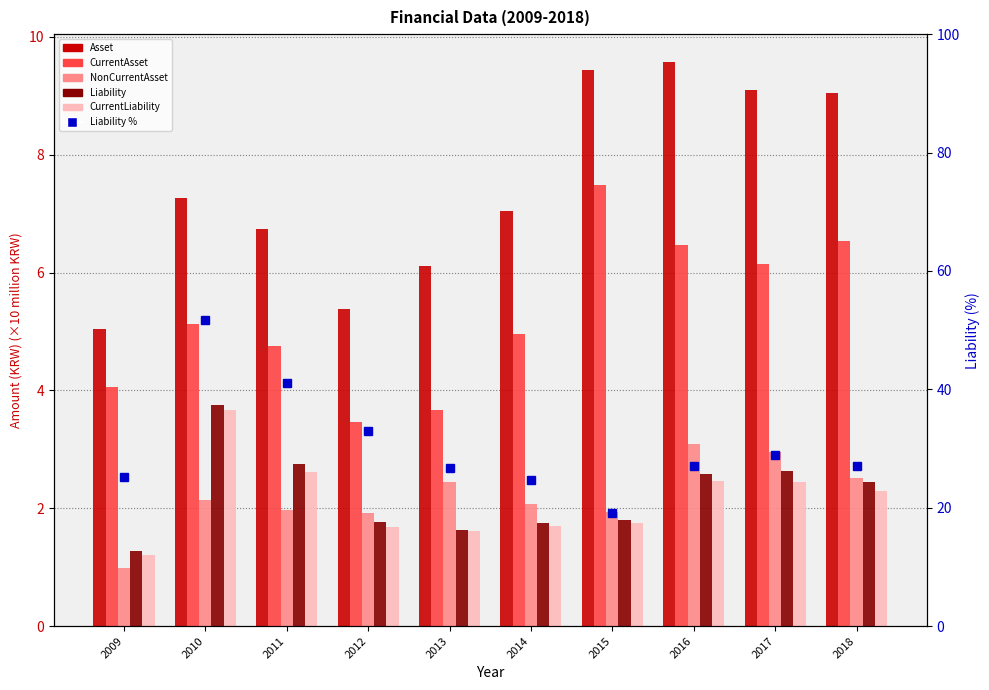

Does the chart contain any negative values?

No